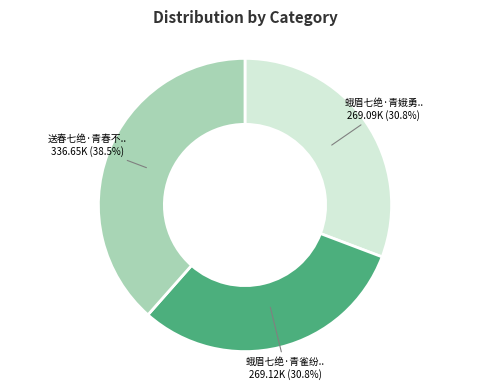

Is there any slice that represents more than half of the pie?

No